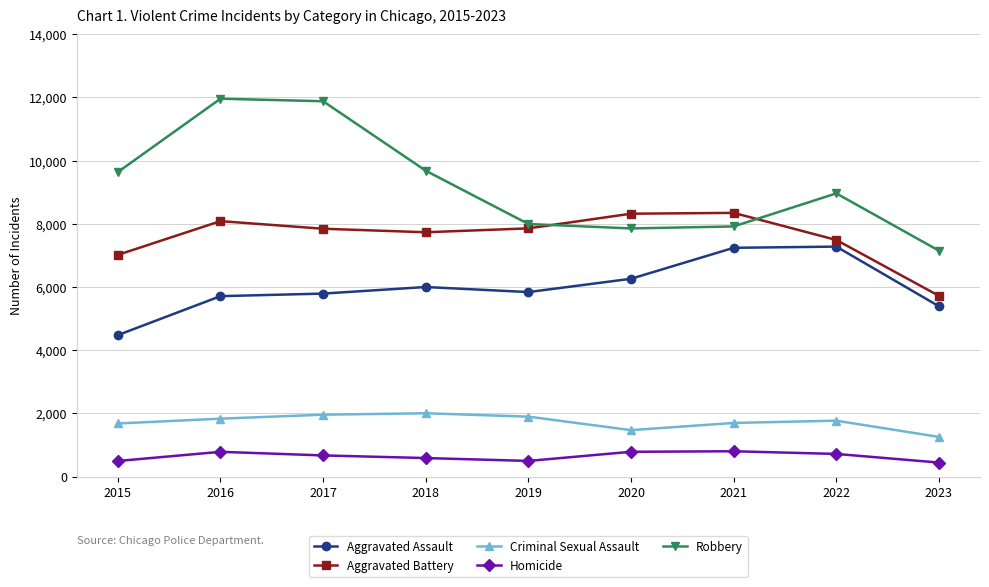

What is the difference between the highest and lowest values at 2023?

6705